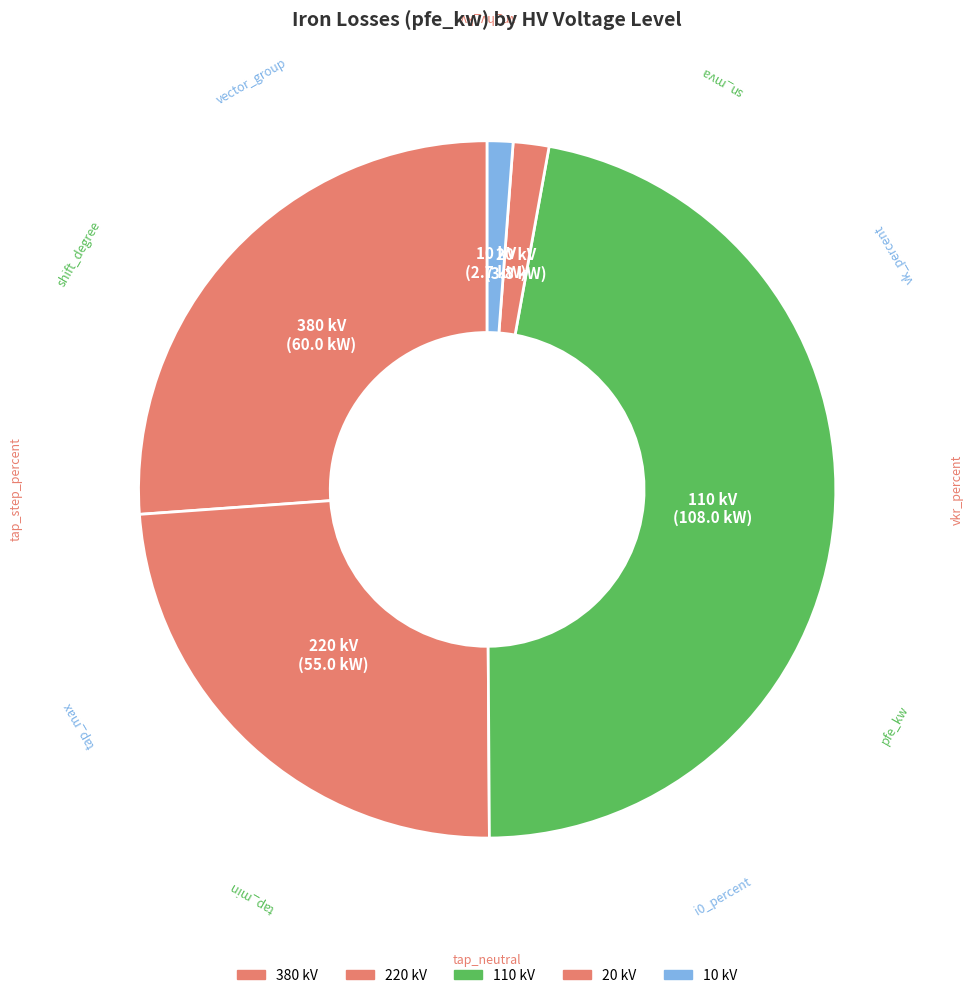

Count the number of slices in the pie.

5